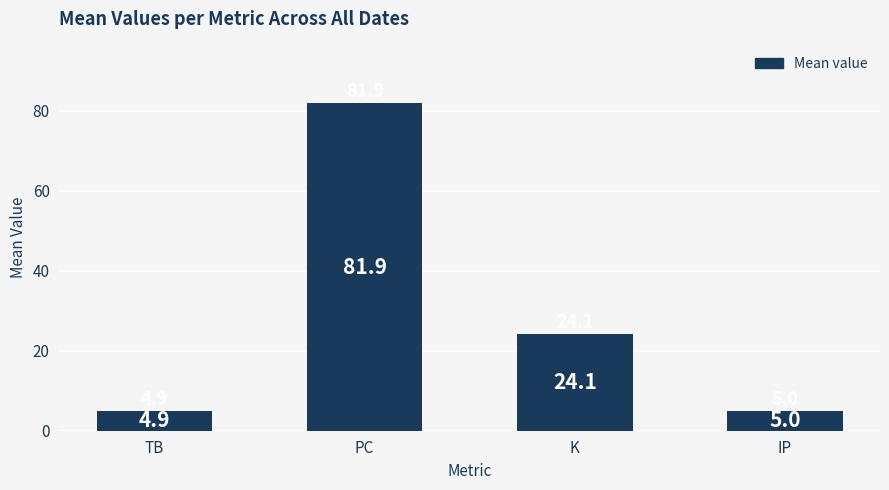

What is the change in value from TB to PC?

+77.0